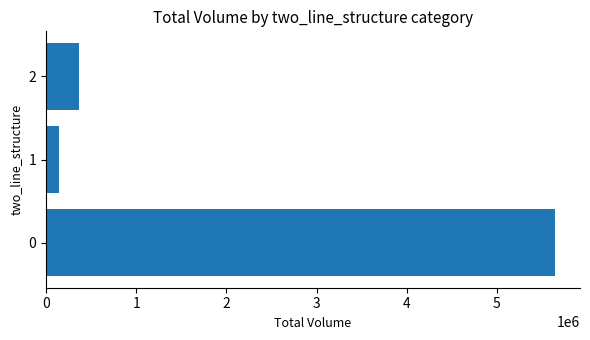

What is the sum of the values at 0 and 2?

6003595